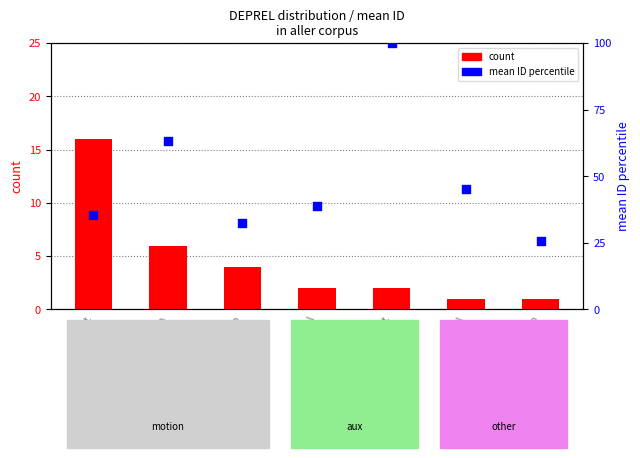

Which series reaches the minimum Y coordinate?

count